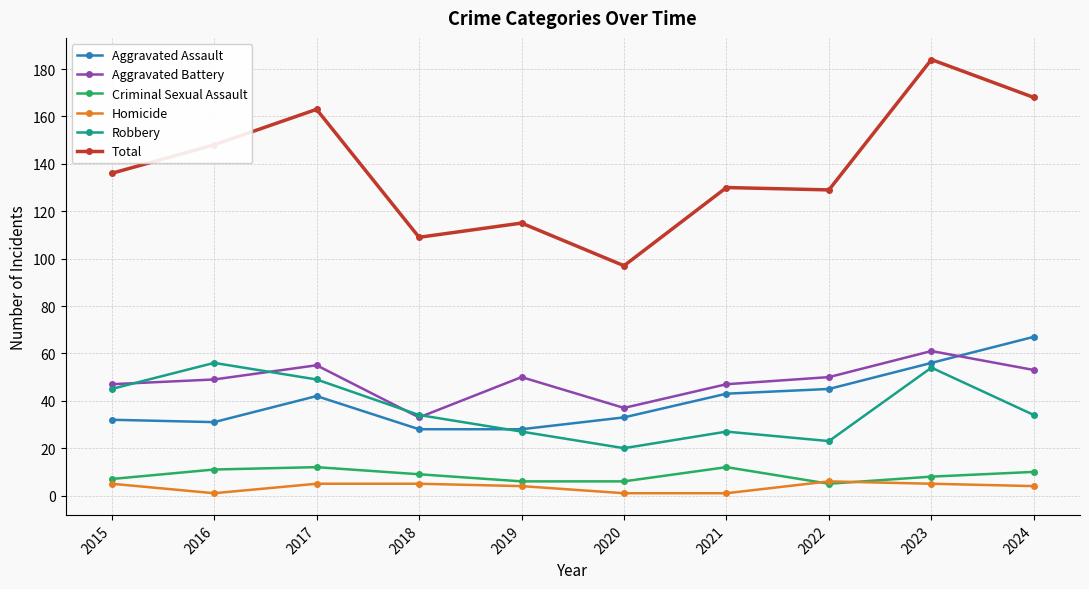

Is the value of Total at 2016 greater than the value of Homicide at 2018?

Yes